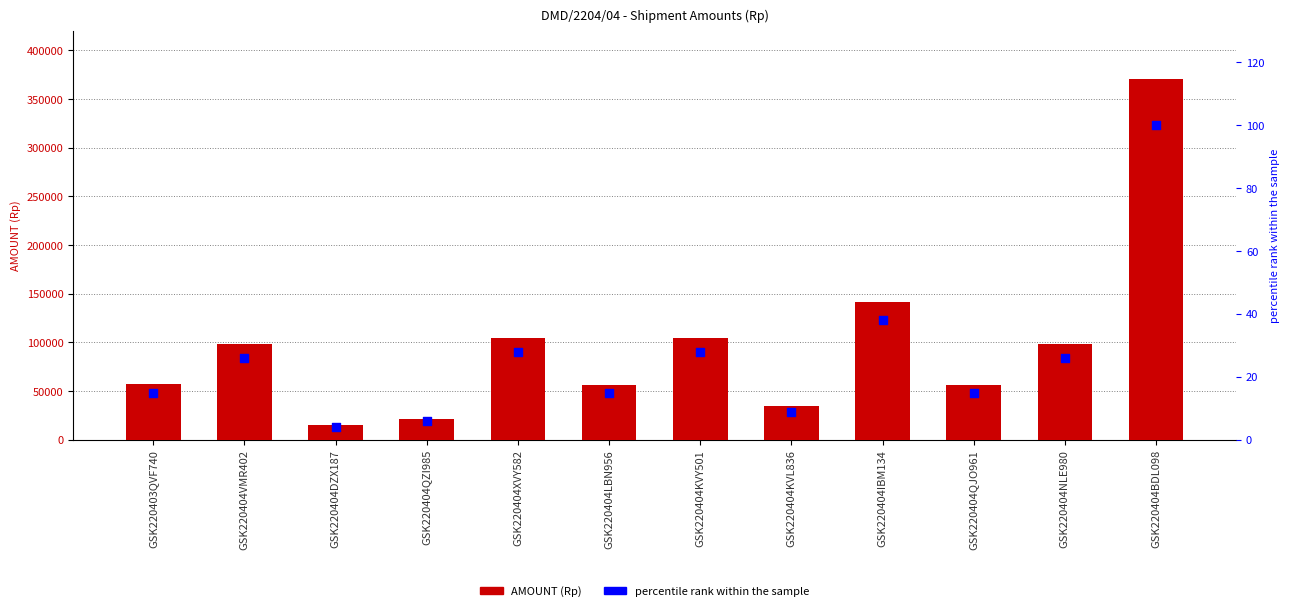

What are all the series names shown in the legend?

AMOUNT (Rp), percentile rank within the sample